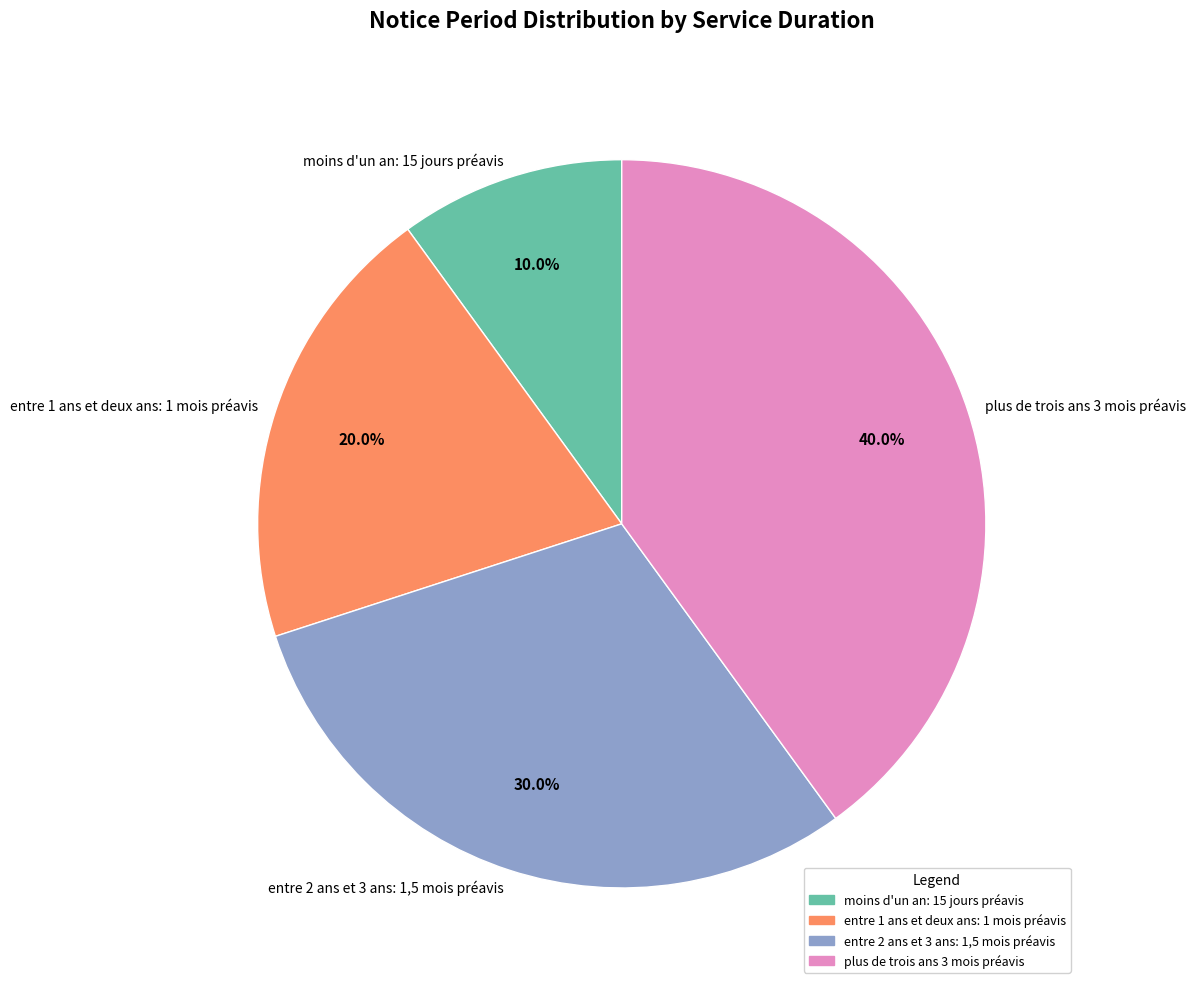

True or false: entre 2 ans et 3 ans: 1,5 mois préavis accounts for 30% of the total.

True